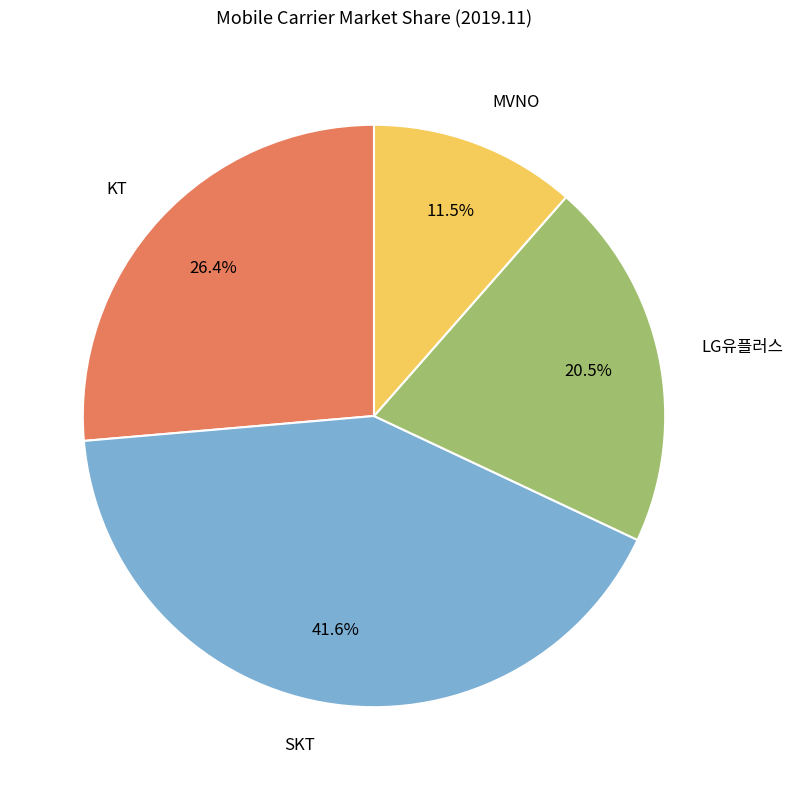

True or false: KT accounts for 16% of the total.

False